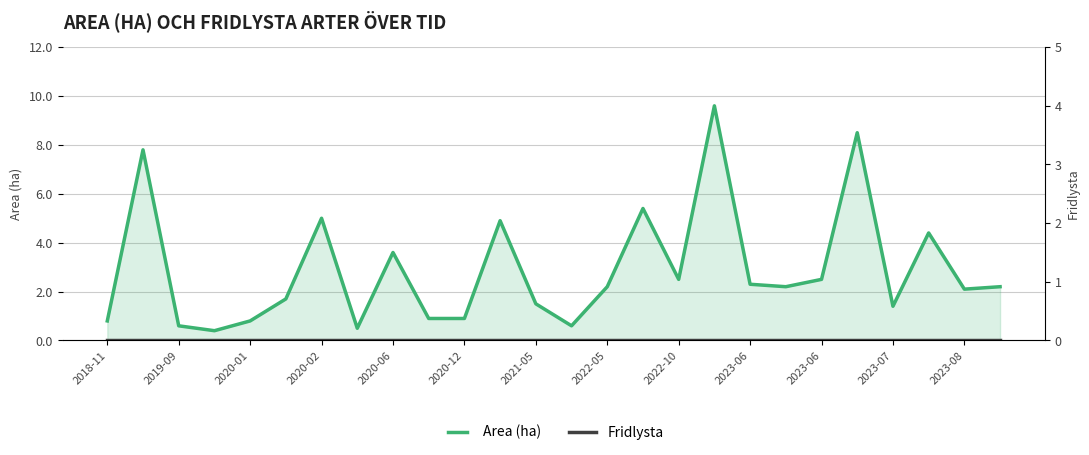

At which category is the sum across all series the highest?

17